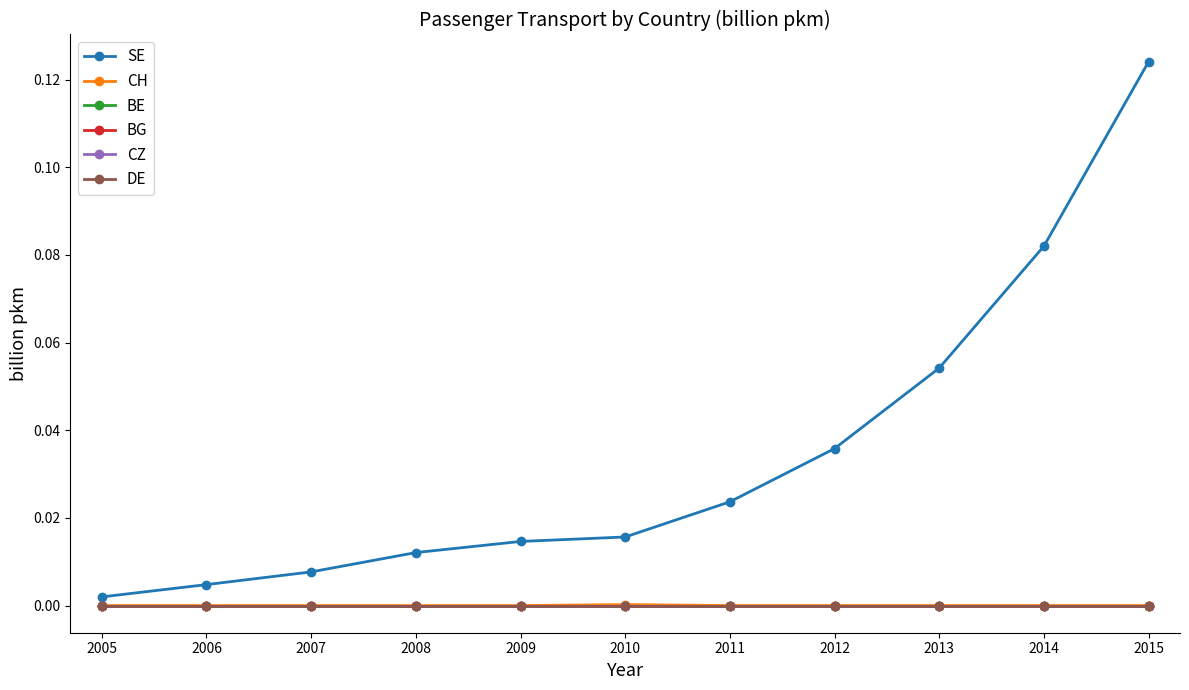

Is this an area chart (filled region under the line)?

No